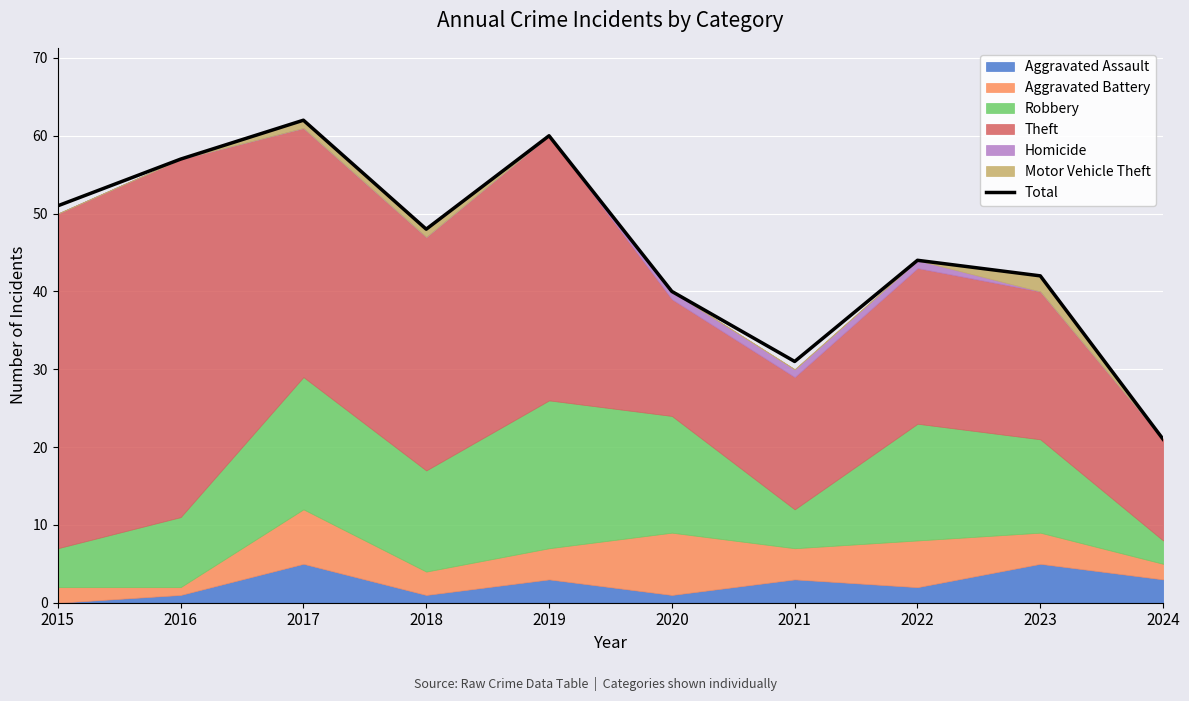

At which label is the value closest to 41?

2020